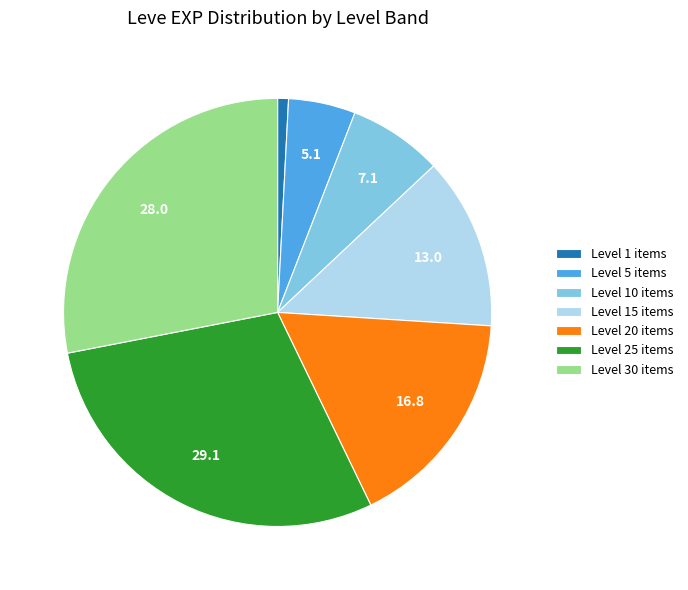

Combined, do Level 5 items and Level 1 items account for over 50%?

No